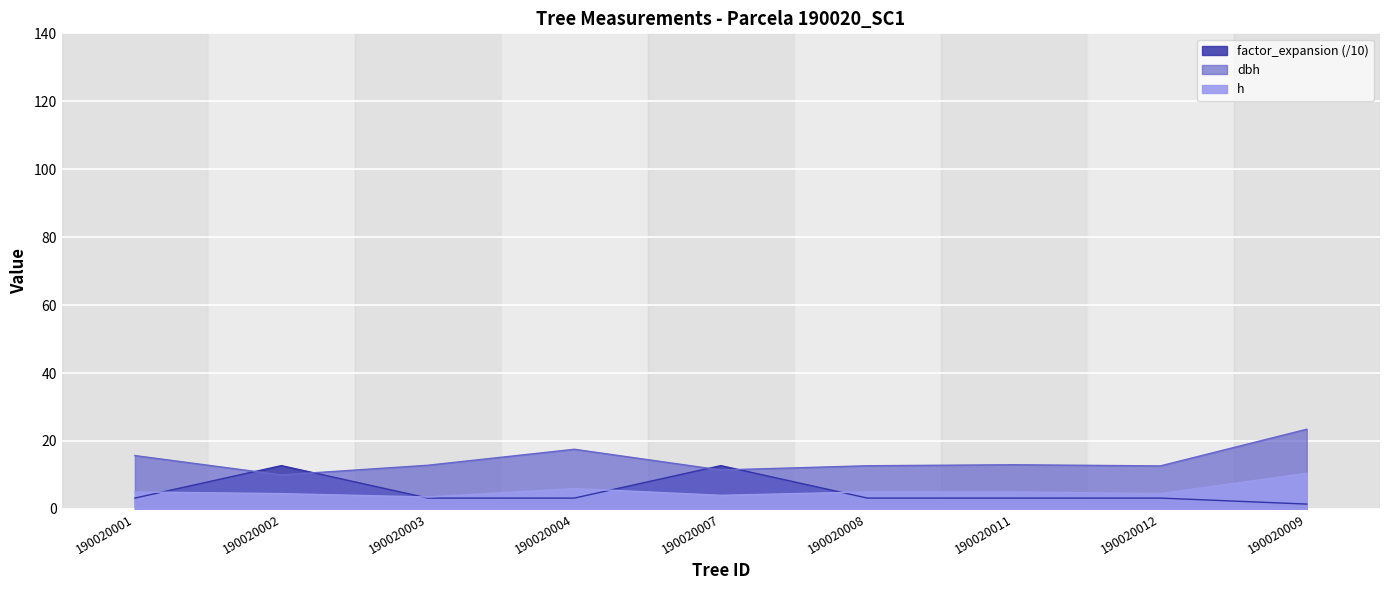

What is the label of the 7th point from the right?

190020003